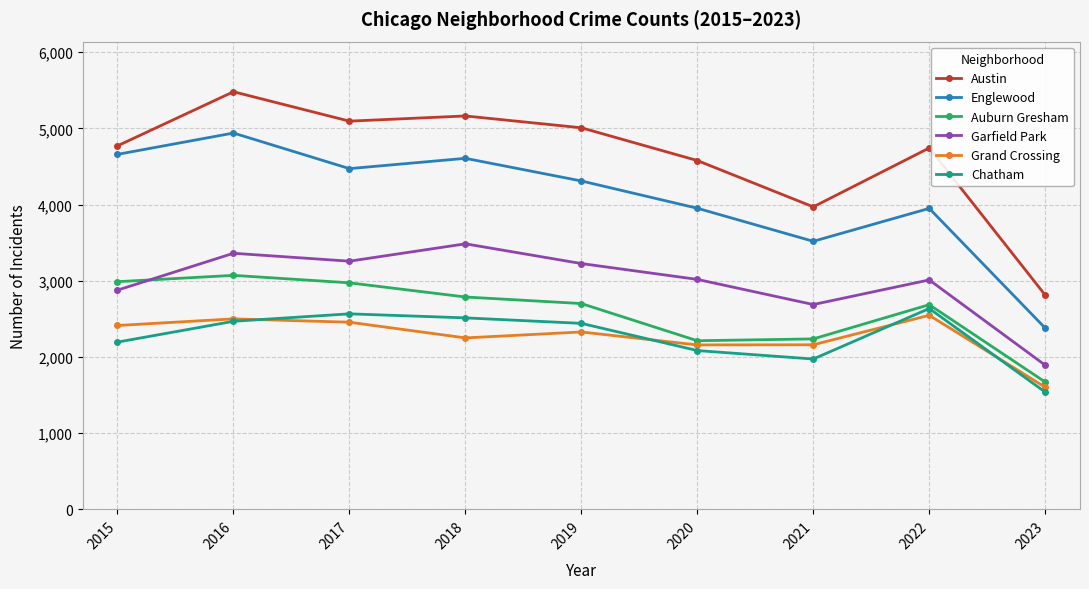

What is the maximum value shown in the chart?

5481